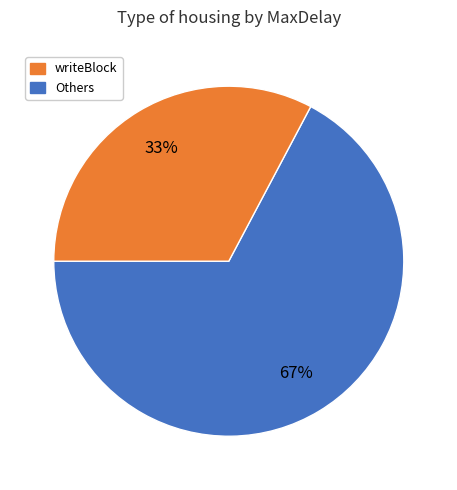

To the nearest percent, what is the average slice percentage?

50%